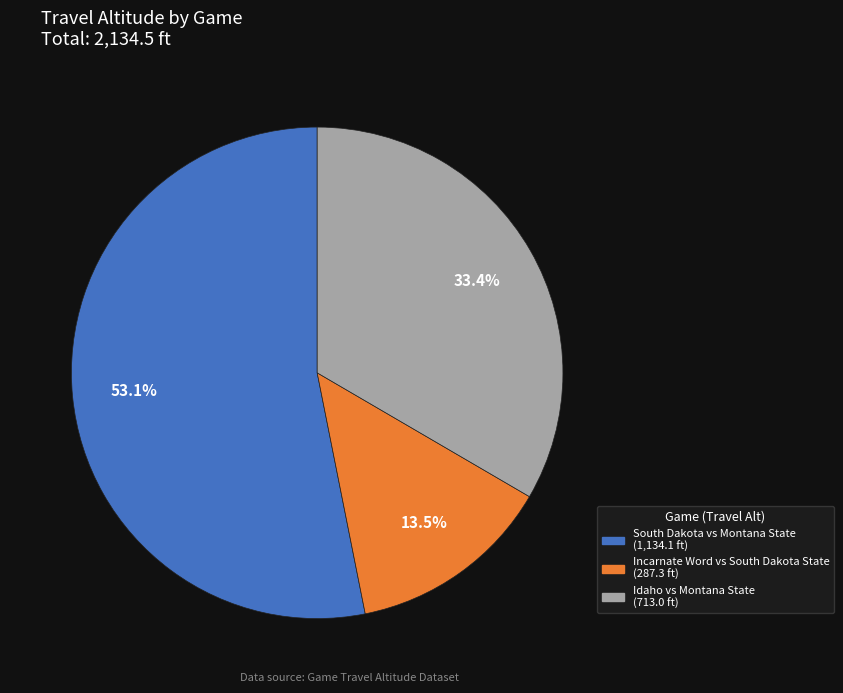

Which slice is the largest?

South Dakota vs Montana State